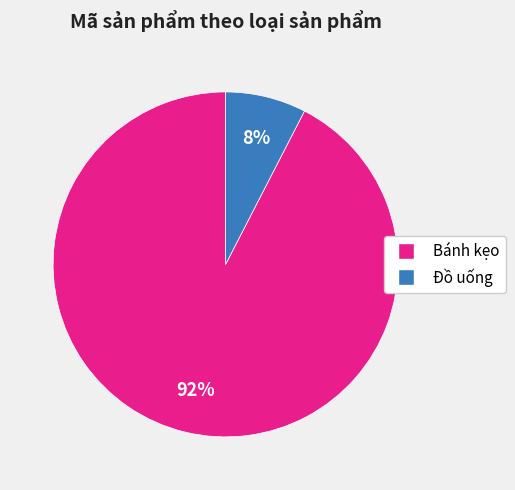

To the nearest percent, what is the combined percentage of Bánh kẹo and Đồ uống?

100%